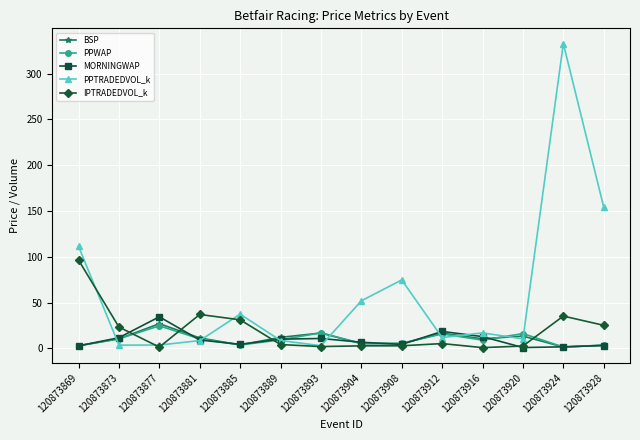

True or false: BSP has a value of 13.5 at 120873920.

True